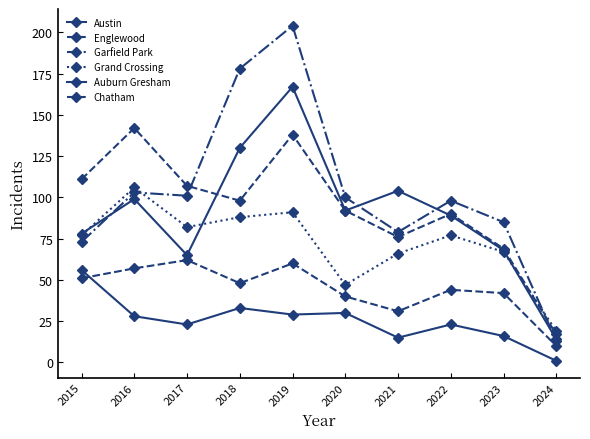

Rank the series at 2020 from highest to lowest value.

Garfield Park, Austin, Englewood, Grand Crossing, Chatham, Auburn Gresham